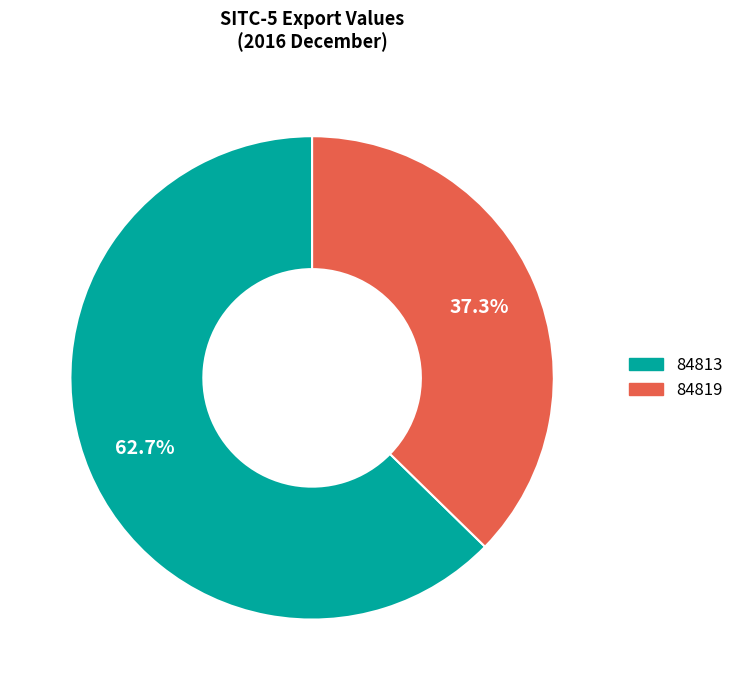

How many slices are in this pie chart?

2